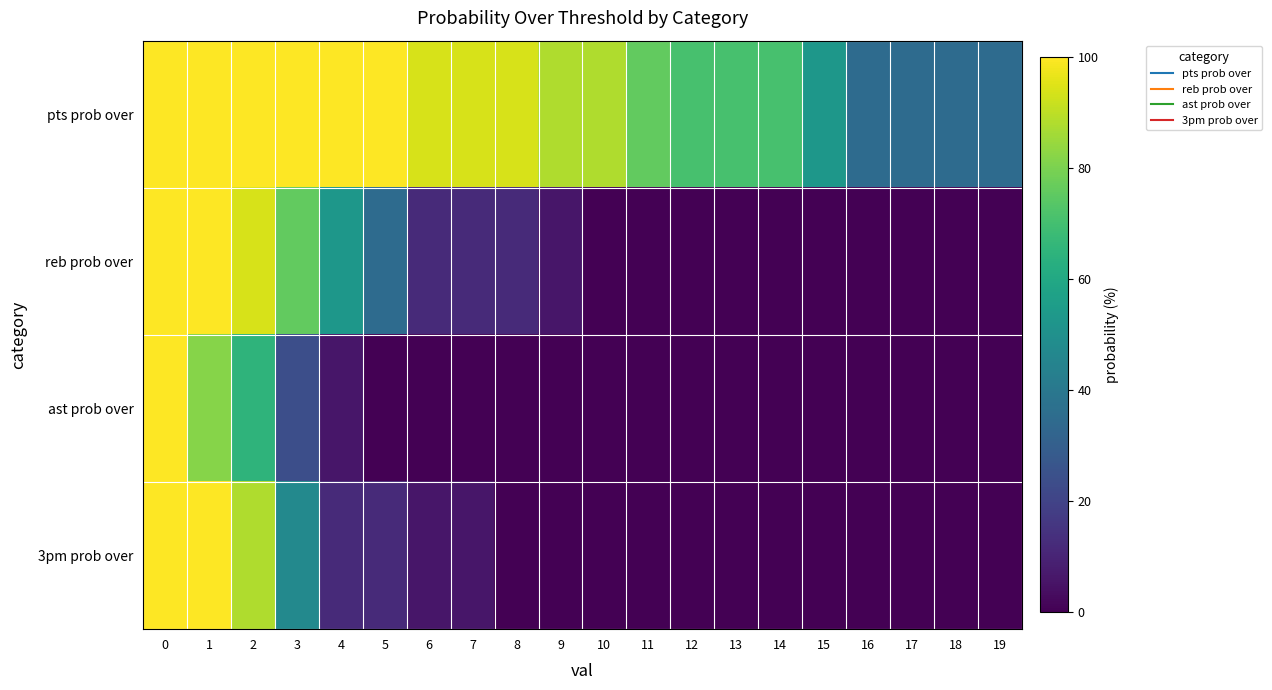

Rank the series at 8 from highest to lowest value.

pts prob over, reb prob over, ast prob over, 3pm prob over